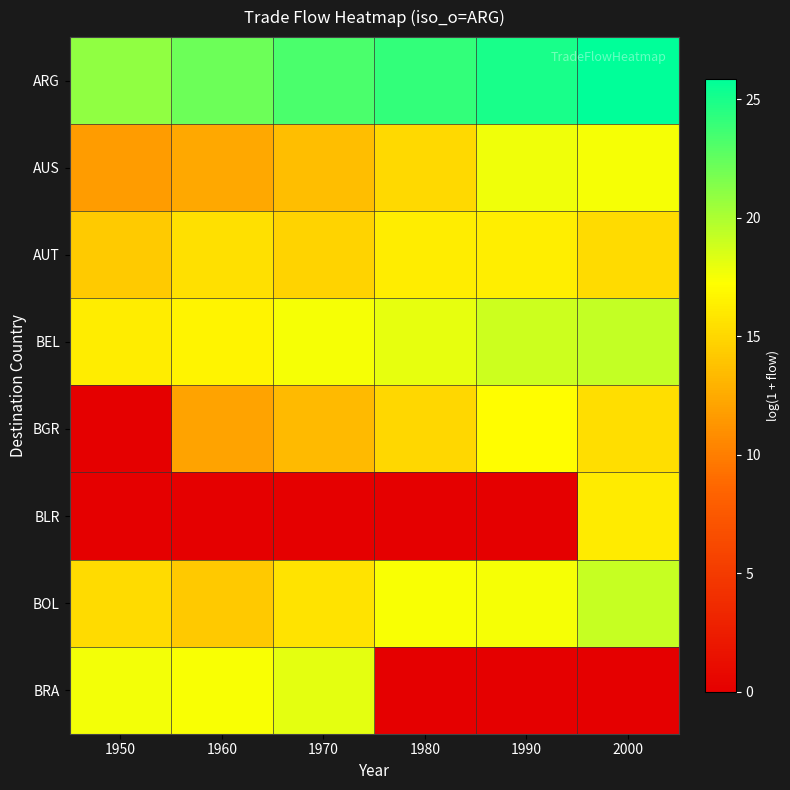

Which series has the largest range (max minus min)?

BRA